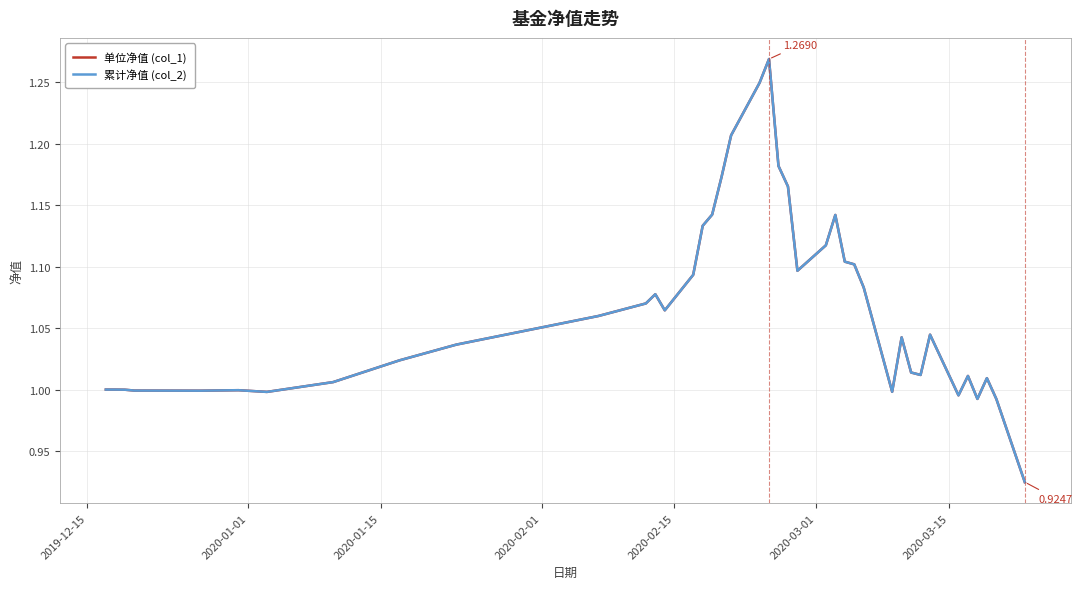

What is the difference between the second highest and minimum values in the 单位净值 (col_1) series?

0.3